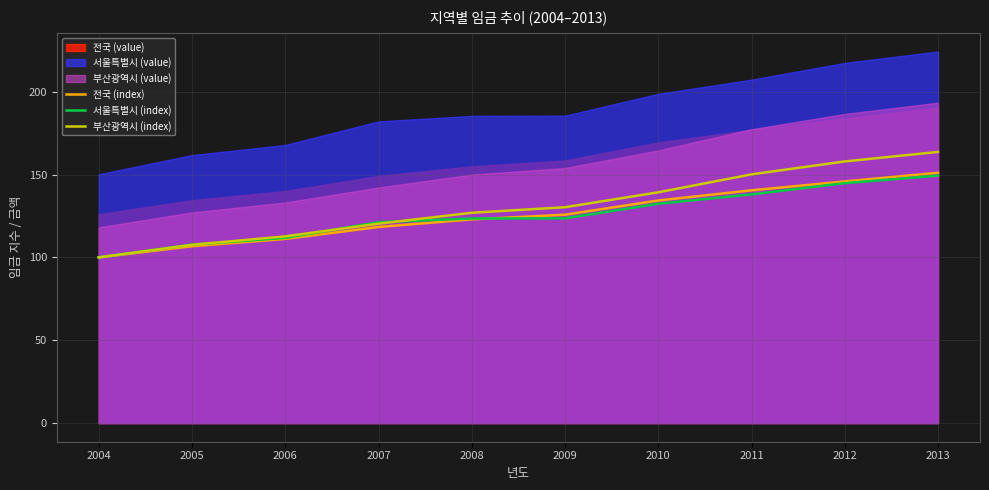

Is the value of 서울특별시 (index) at 2008 greater than the value of 부산광역시 (index) at 2009?

No